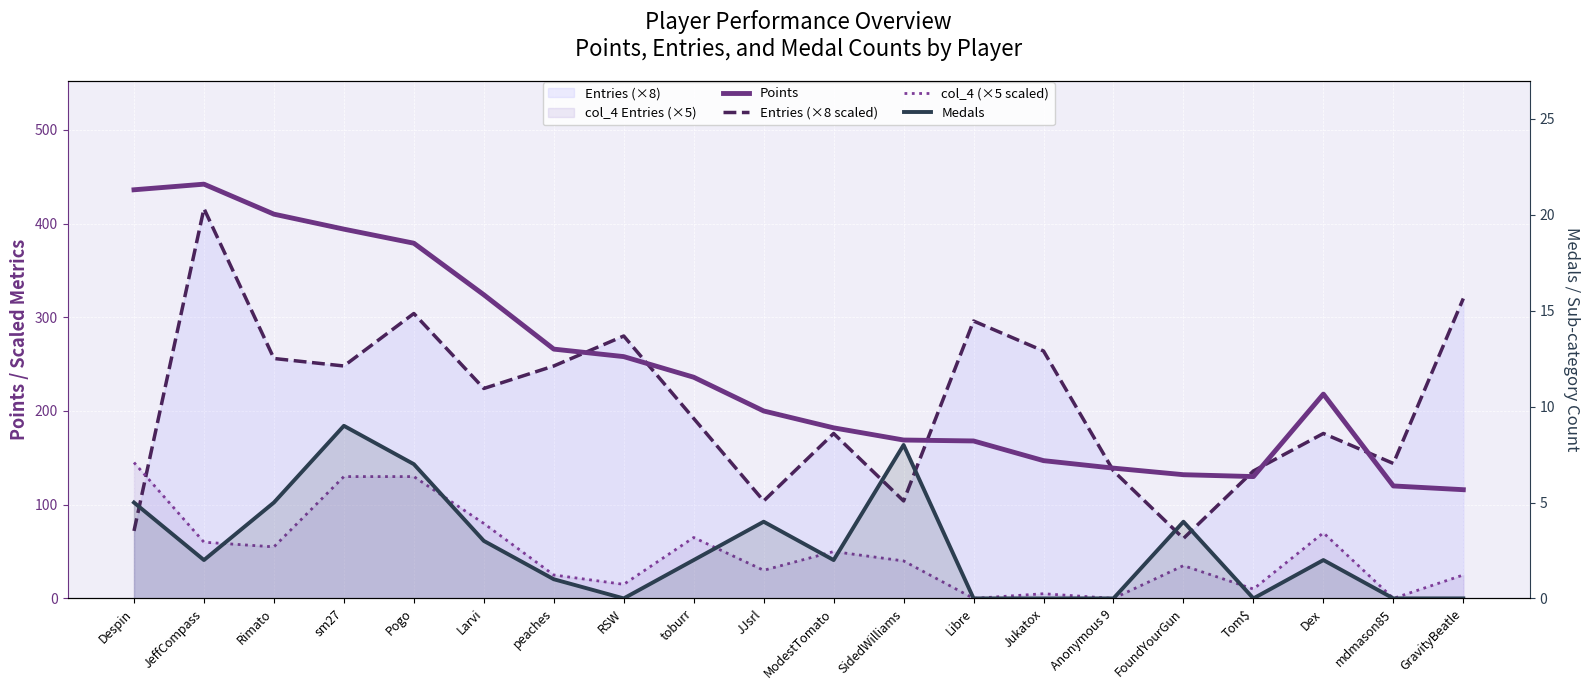

What is the sum of all Medals values?

54